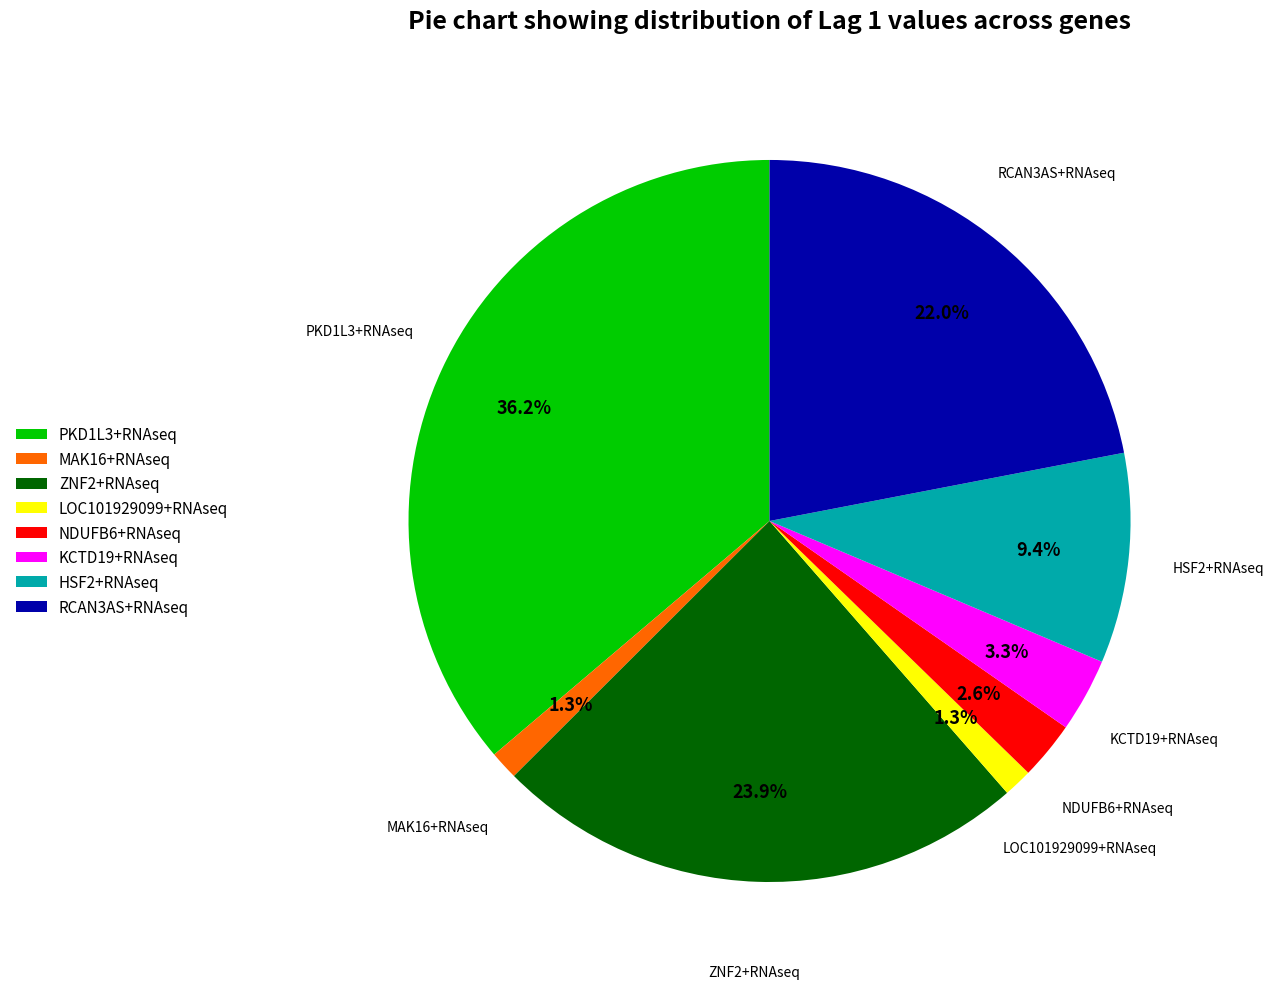

How many slices are in this pie chart?

8